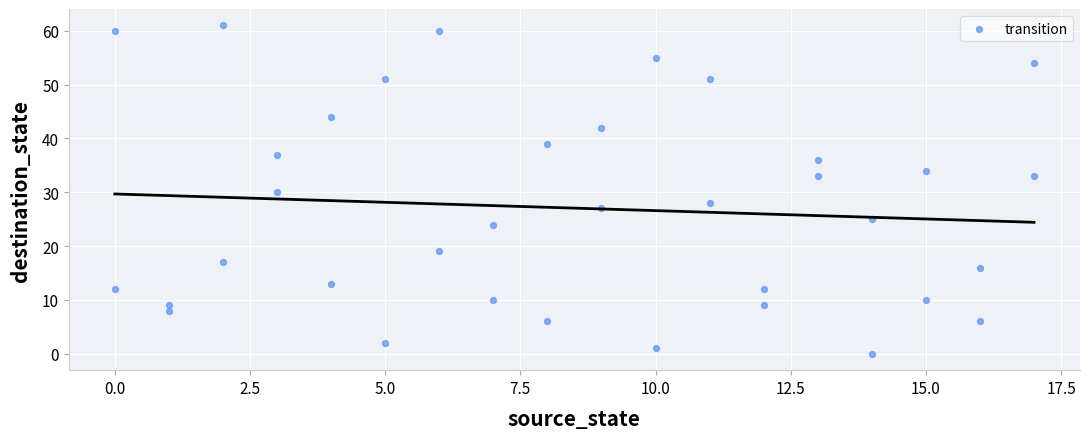

What is the range of X values (max minus min)?

17